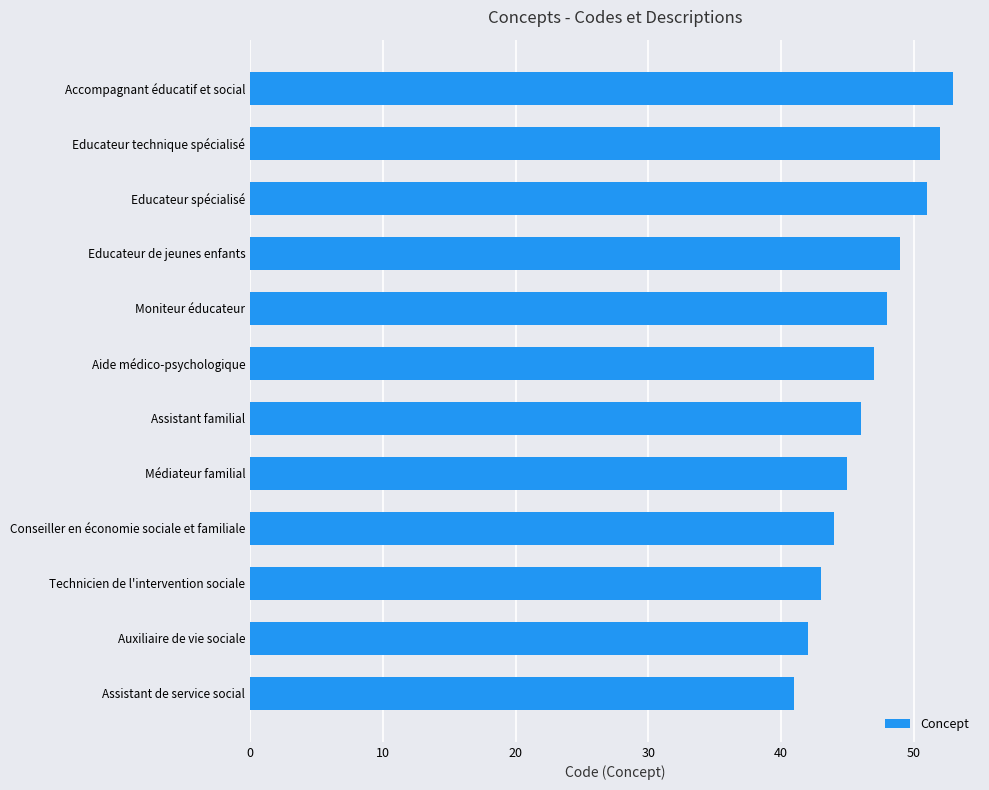

What is the ratio of the value at Assistant familial to the value at Accompagnant éducatif et social?

0.9